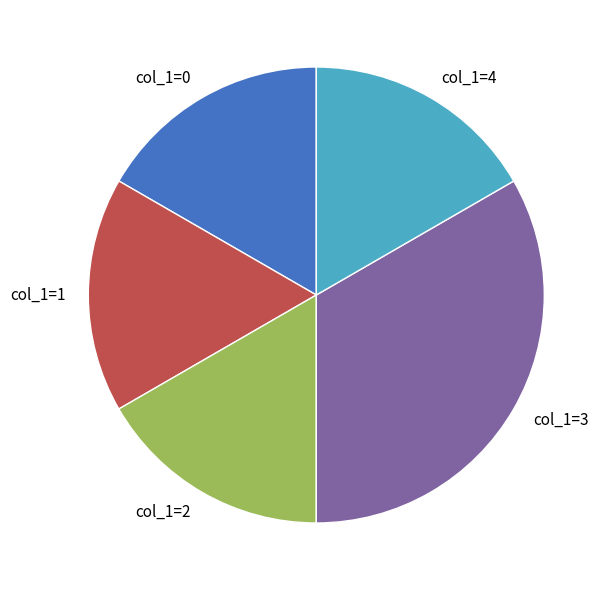

Do col_1=4 and col_1=1 together represent more than half of the pie?

No